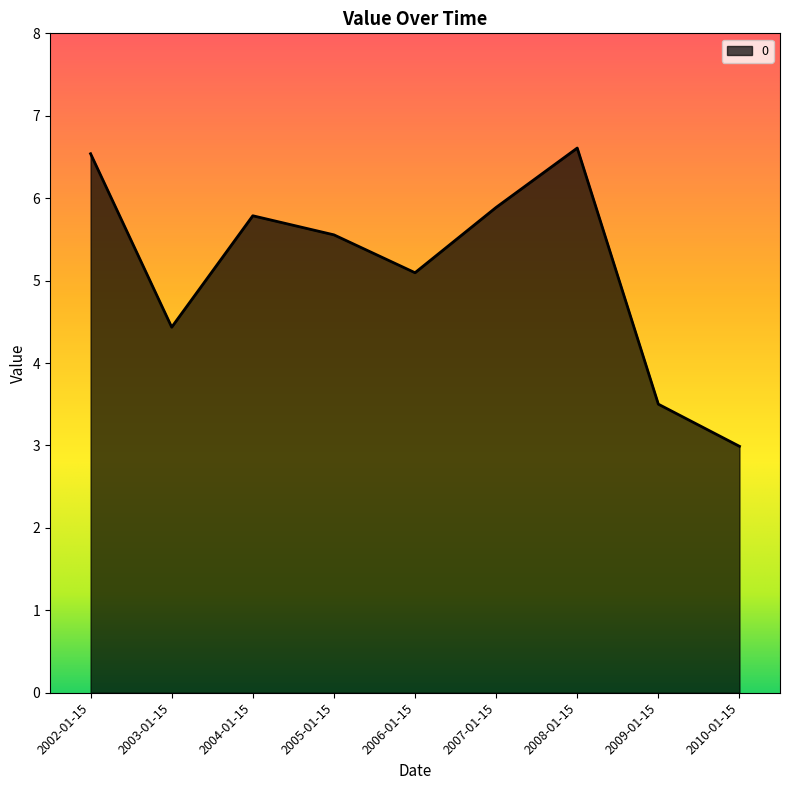

What is the difference between the second highest and minimum values?

3.5